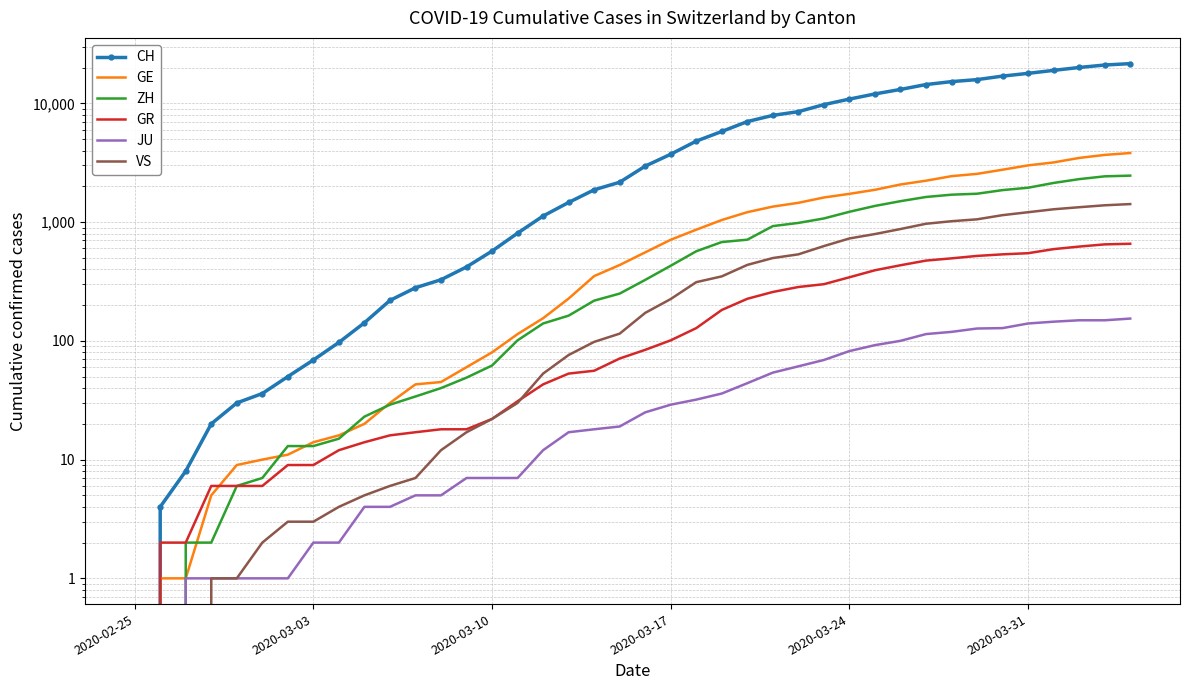

Which series has the widest spread of values?

CH